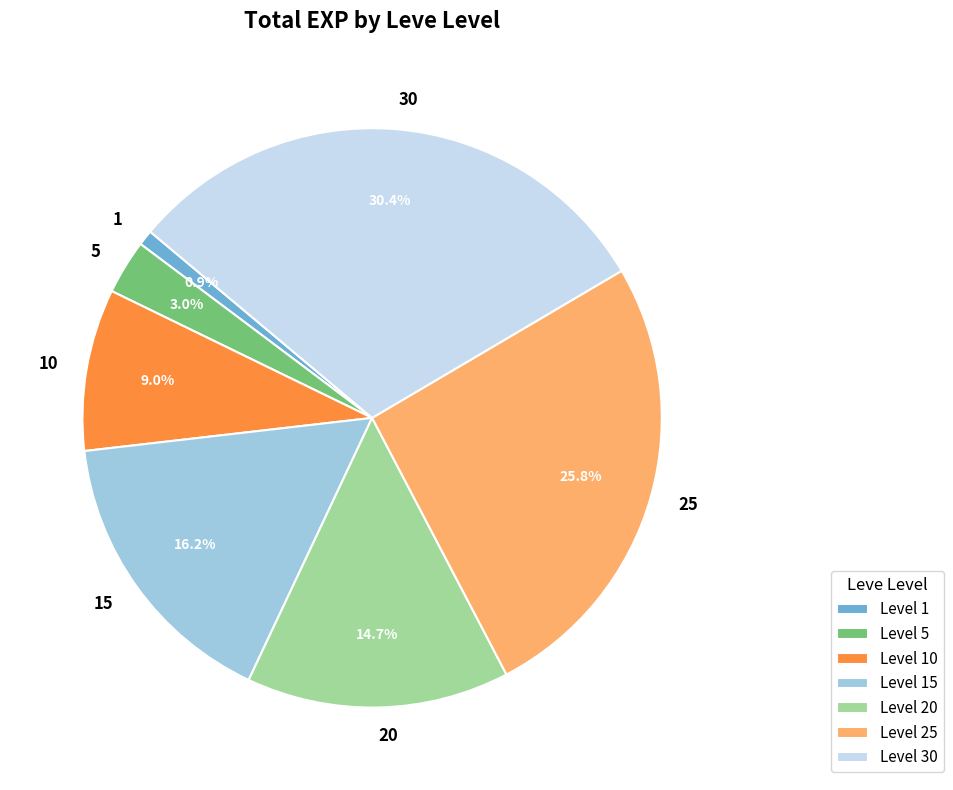

Which slice is the smallest?

1